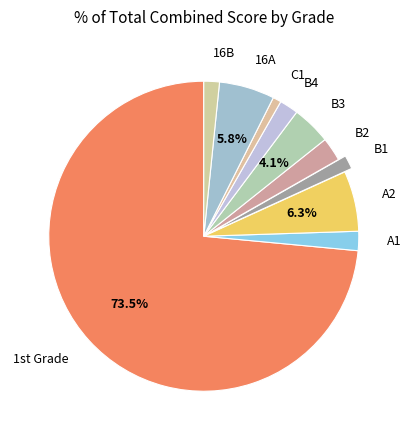

True or false: 16A accounts for 11% of the total.

False